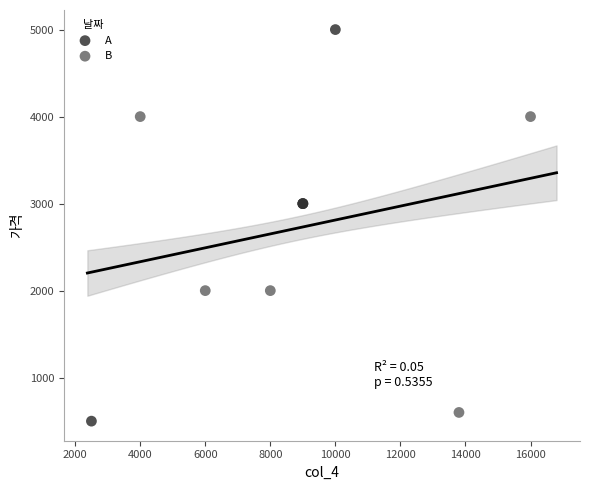

Which series contains the highest Y value?

A